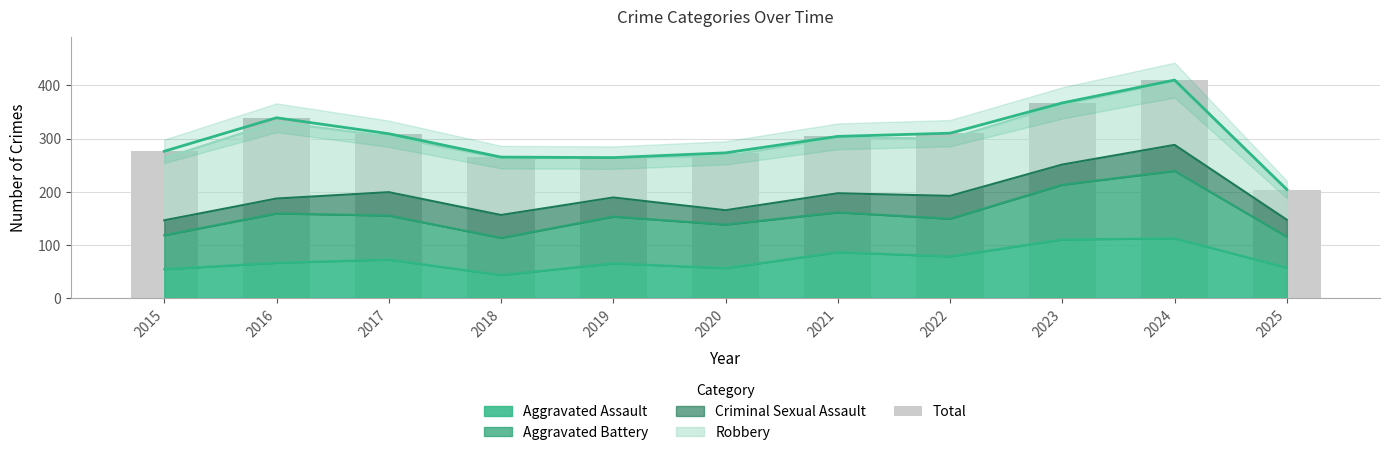

Are the bars horizontal?

No